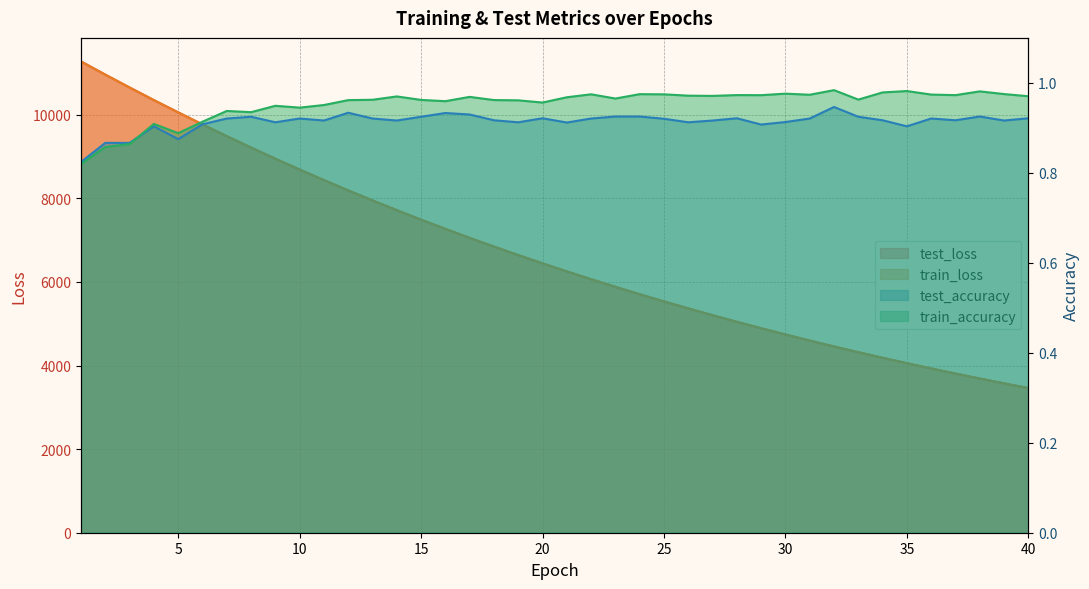

What is the total value across all series at 24?

11412.3